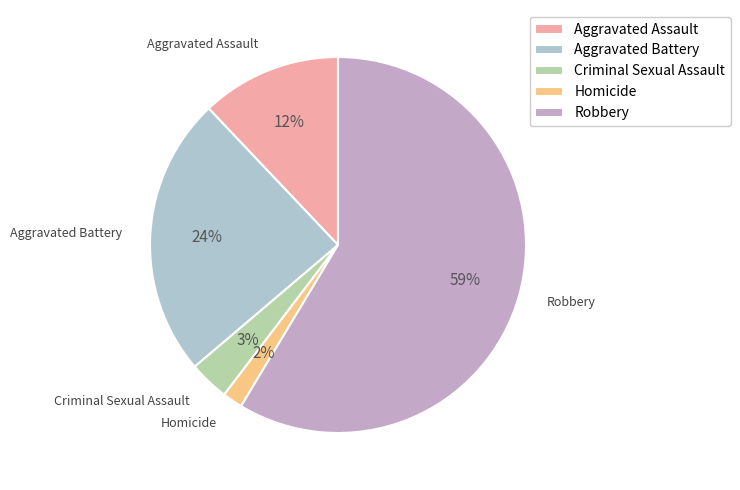

What percentage is the Aggravated Assault slice, to the nearest percent?

12%